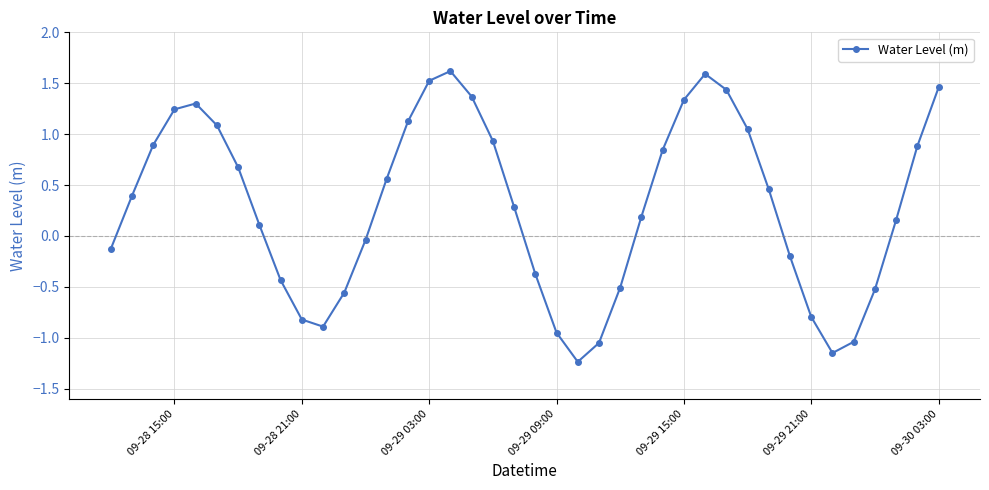

What is the average value?

0.3